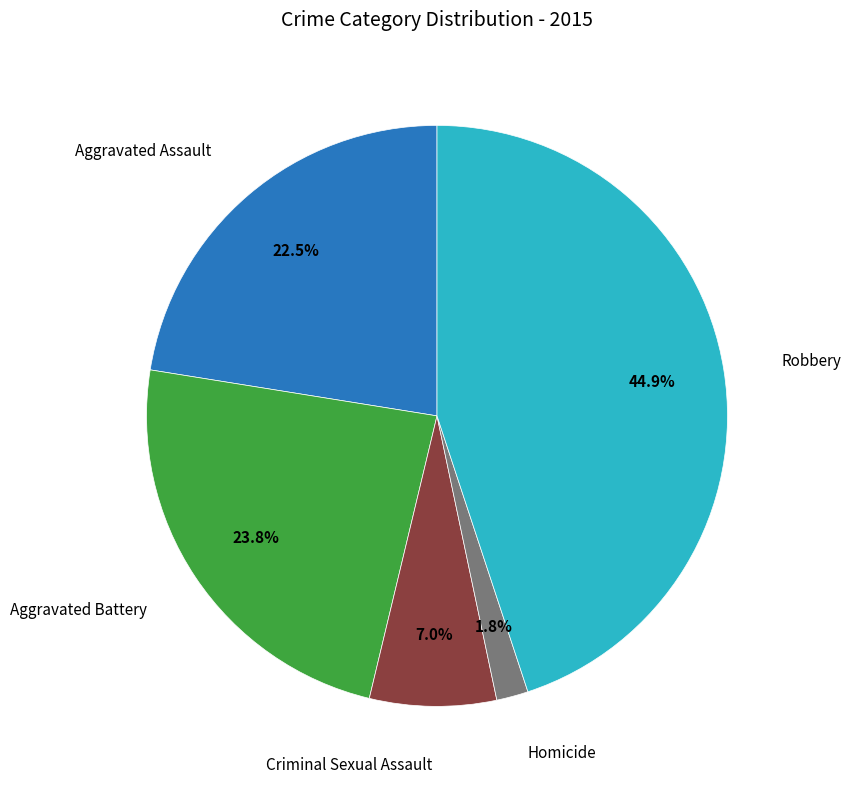

Count the number of slices in the pie.

5